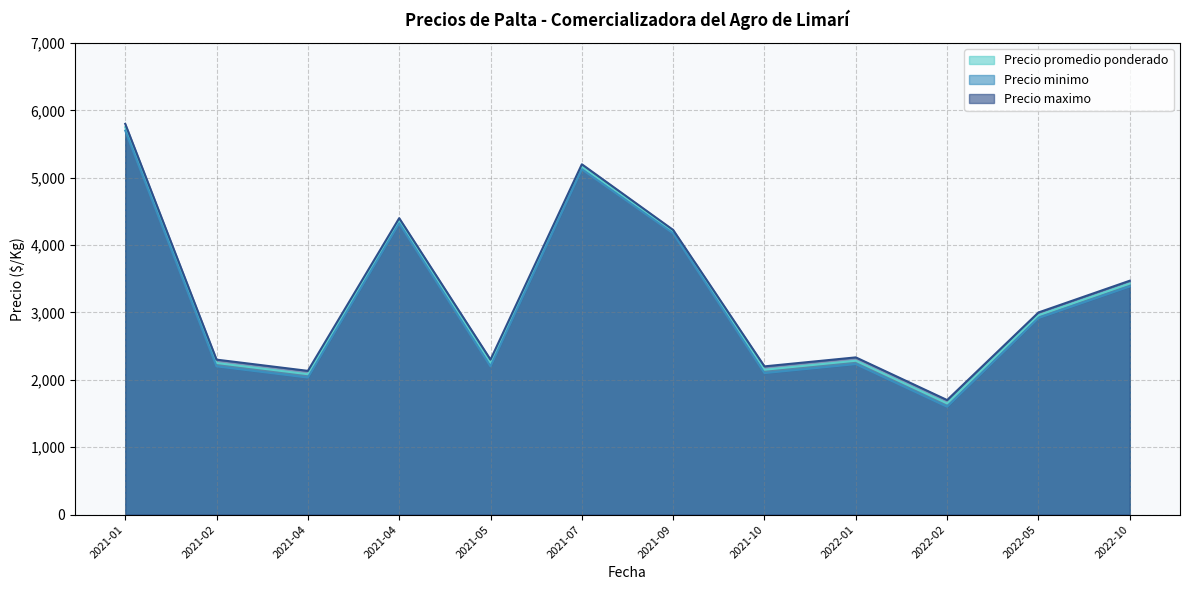

True or false: Precio minimo has a value of 6565 at 2021-04-29.

False